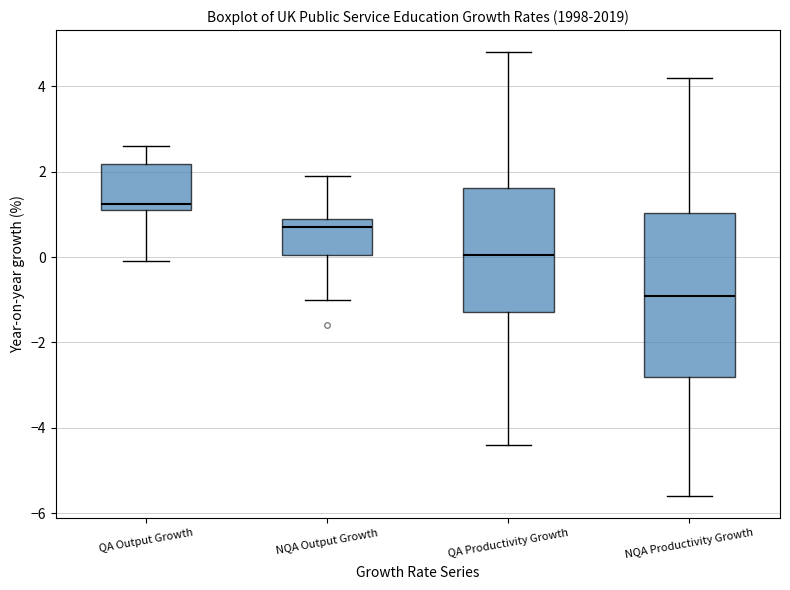

Reading left to right, read every box against the y-axis: the position of its median line, the range the box covers, and the ends of its whiskers. The values are not printed on the chart, so give them approximately, as read against the axis.

QA Output Growth: median 1.2 (just above the box's lower edge), box 1.2 to 2.2, whiskers 0.0 to 2.6
NQA Output Growth: median 0.8, box 0.0 to 1.0, whiskers -1.0 to 2.0
QA Productivity Growth: median 0.0, box -1.2 to 1.6, whiskers -4.4 to 4.8
NQA Productivity Growth: median -0.8, box -2.8 to 1.0, whiskers -5.6 to 4.2